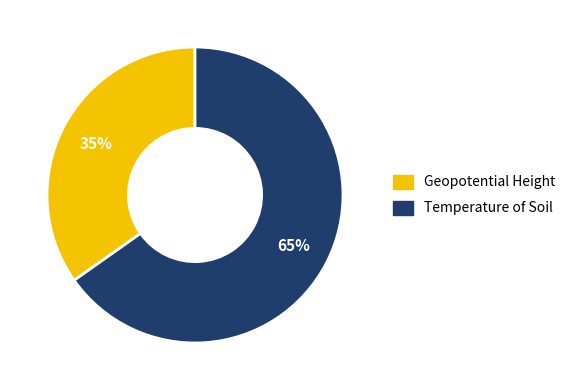

Rank the categories by value from lowest to highest.

Geopotential Height, Temperature of Soil